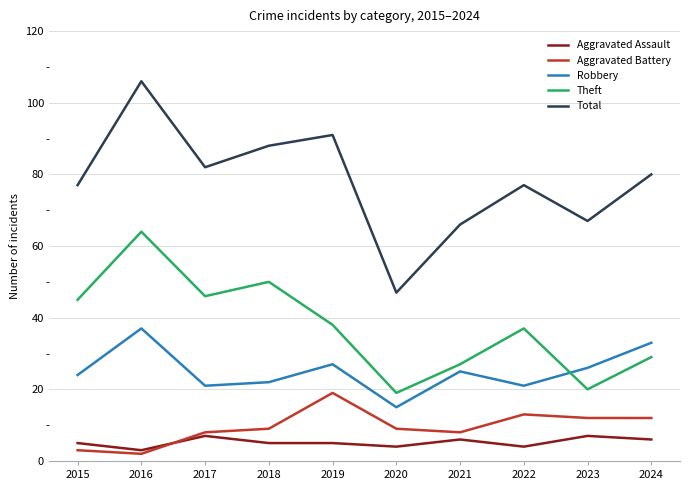

Which series ends up on top after the final intersection of Aggravated Assault and Aggravated Battery?

Aggravated Battery